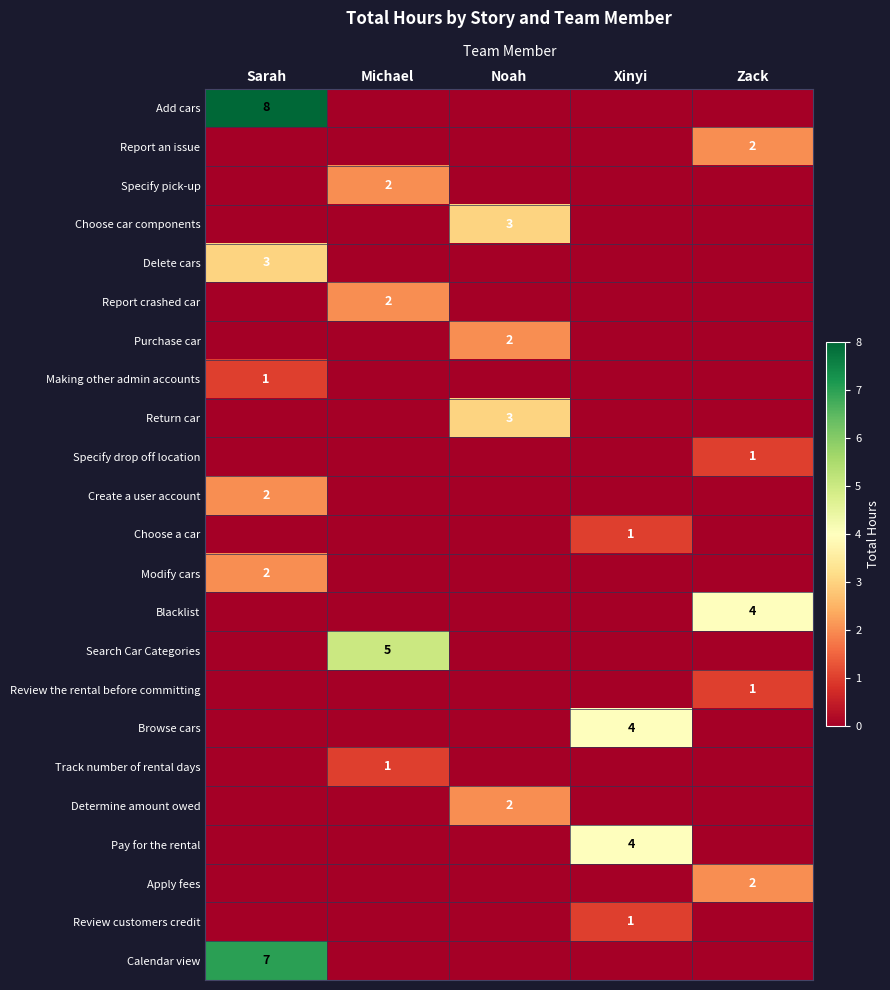

Count the Choose a car values in the range 0 to 1.

5